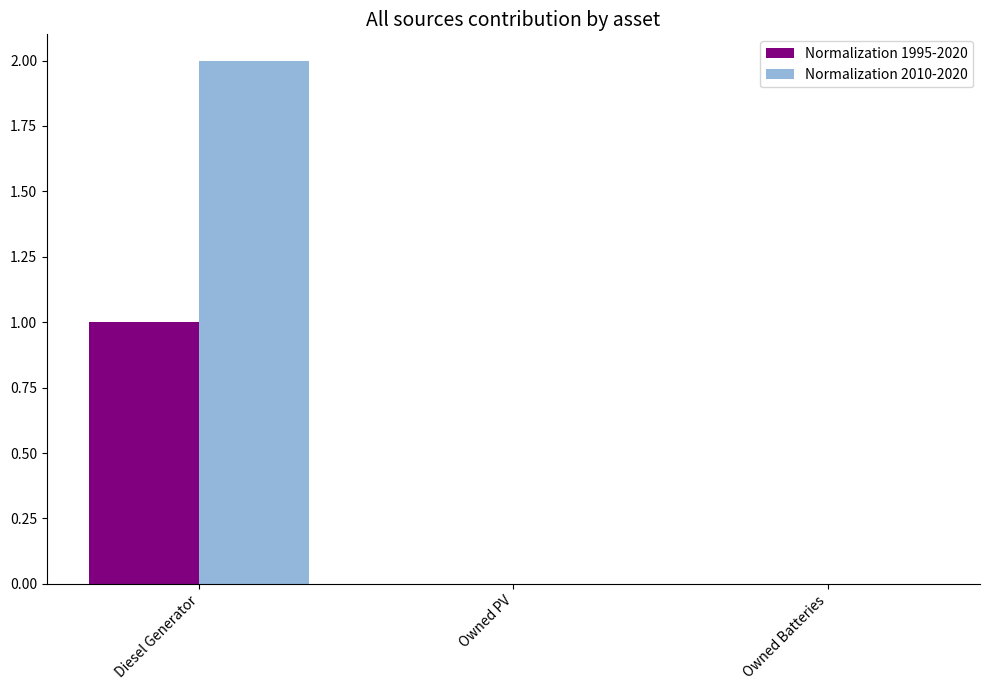

Which series has the largest total across all categories?

Normalization 2010-2020